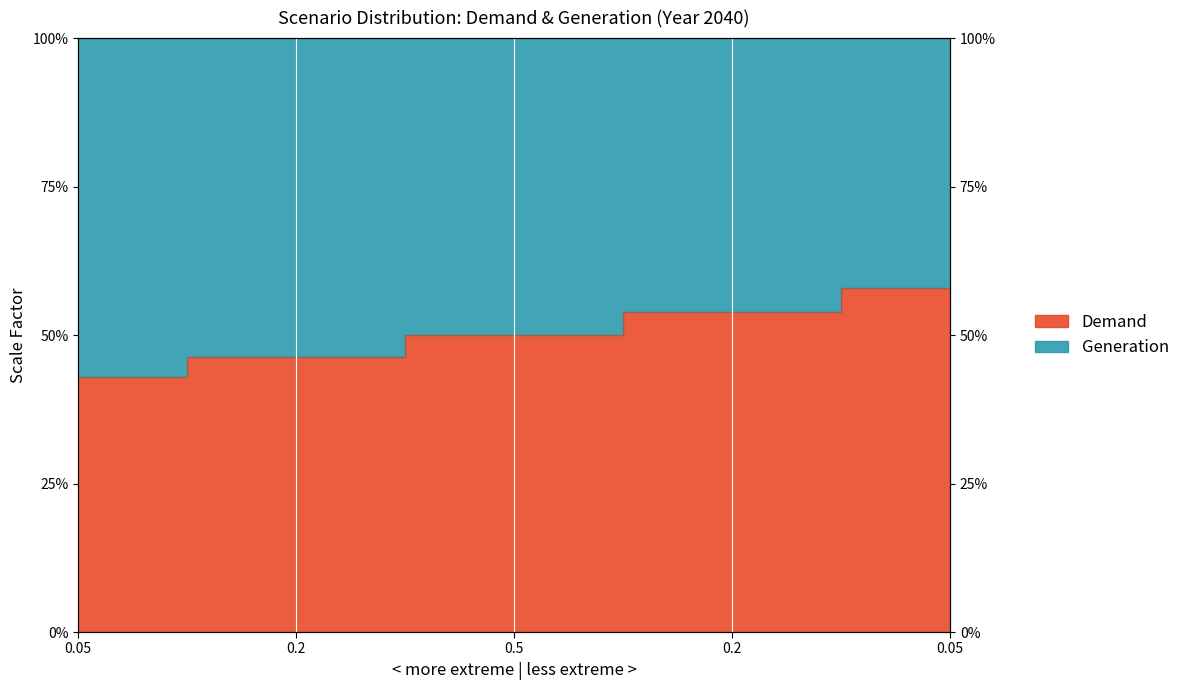

What is the sum of the values at 0.2 and 0.05?

89.2